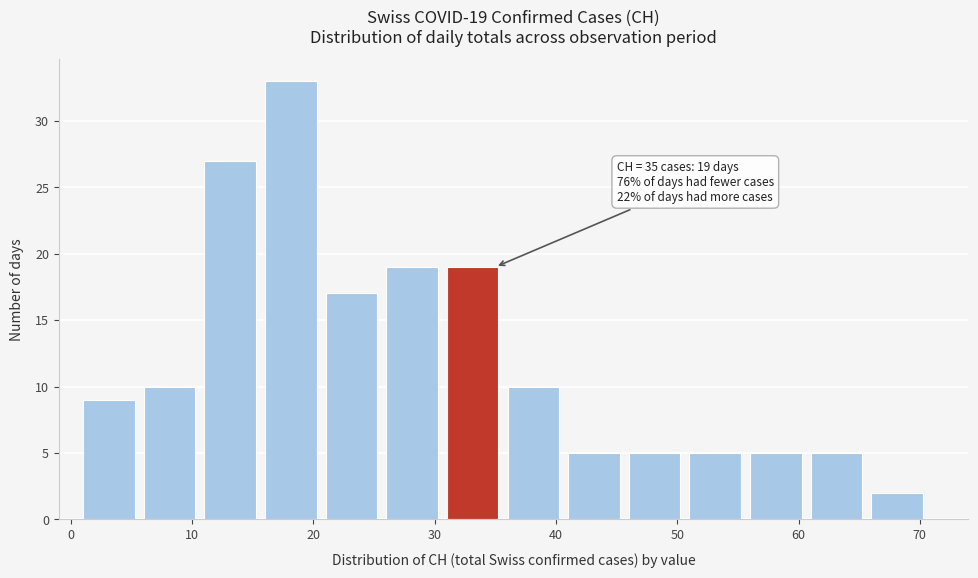

Which range on the x-axis has the tallest bar?

16 to 21